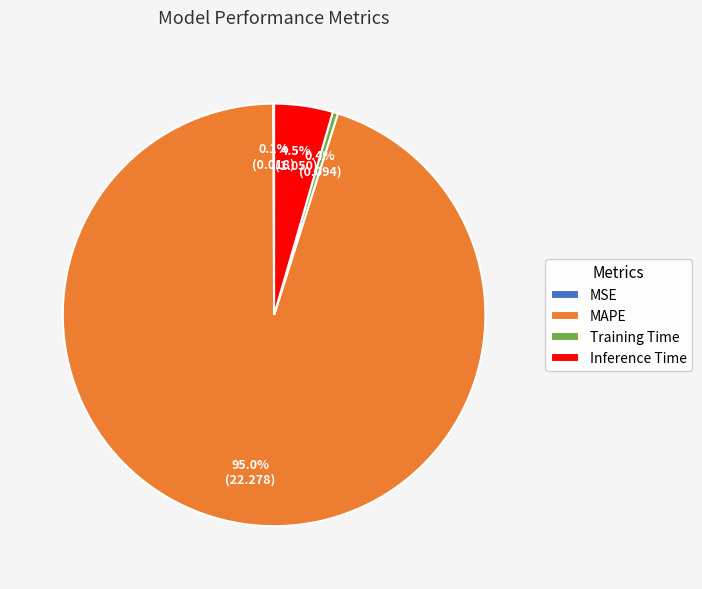

Is there a majority slice in this chart?

Yes